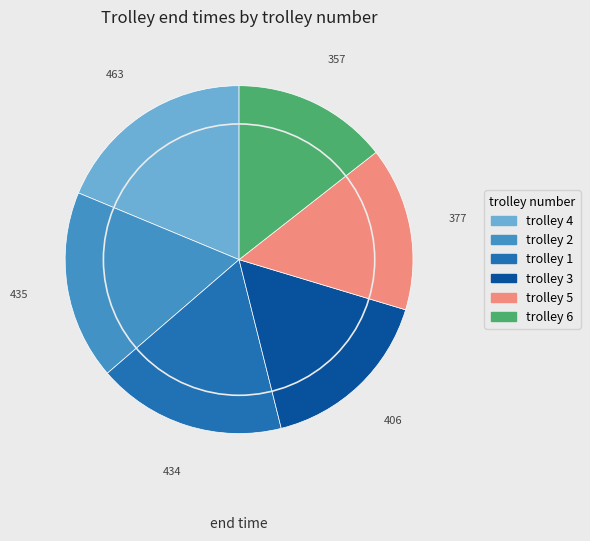

Is there any slice that represents more than half of the pie?

No